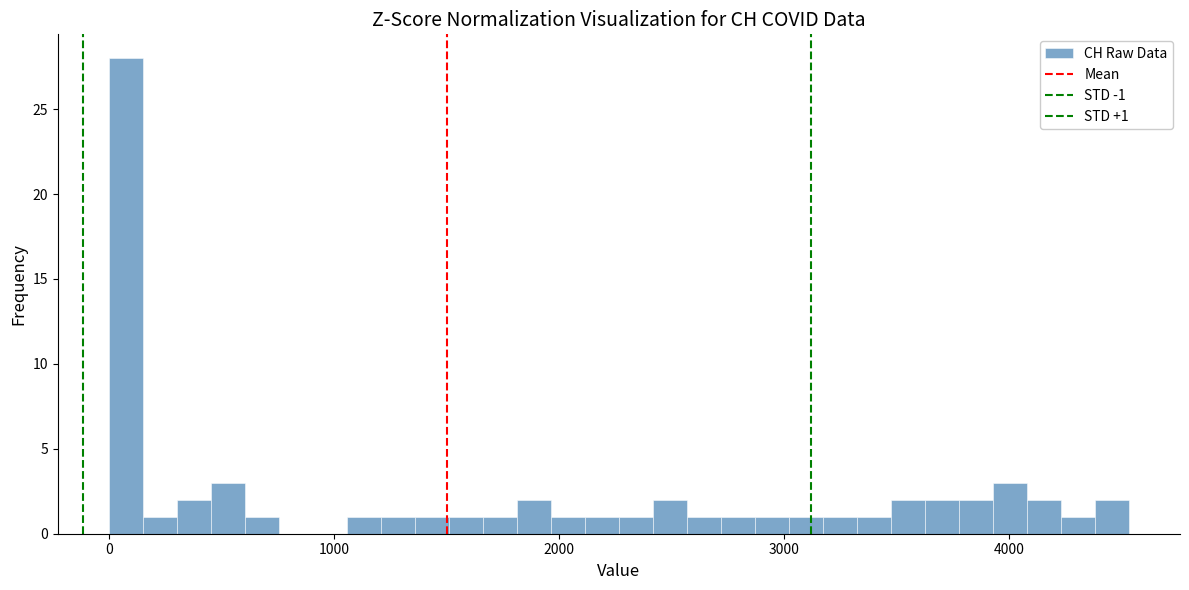

Read against the x-axis, roughly where is the centre of the tallest bar?

100